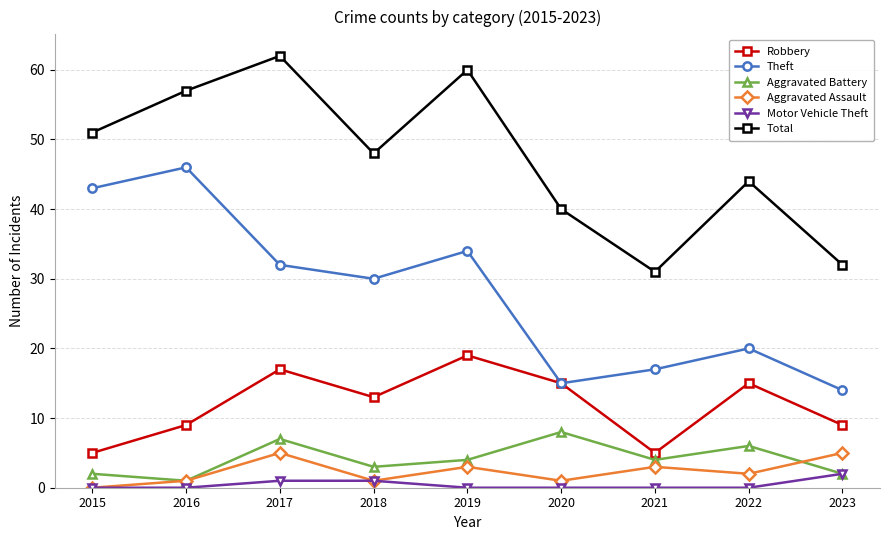

What is the approximate value of Motor Vehicle Theft at 2018?

1